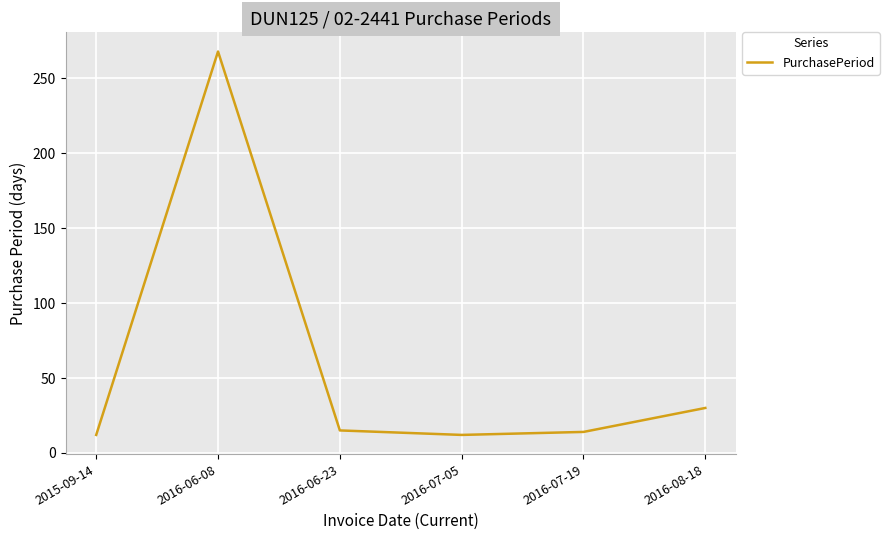

Between 2016-07-19 and 2016-06-08, which is larger?

2016-06-08